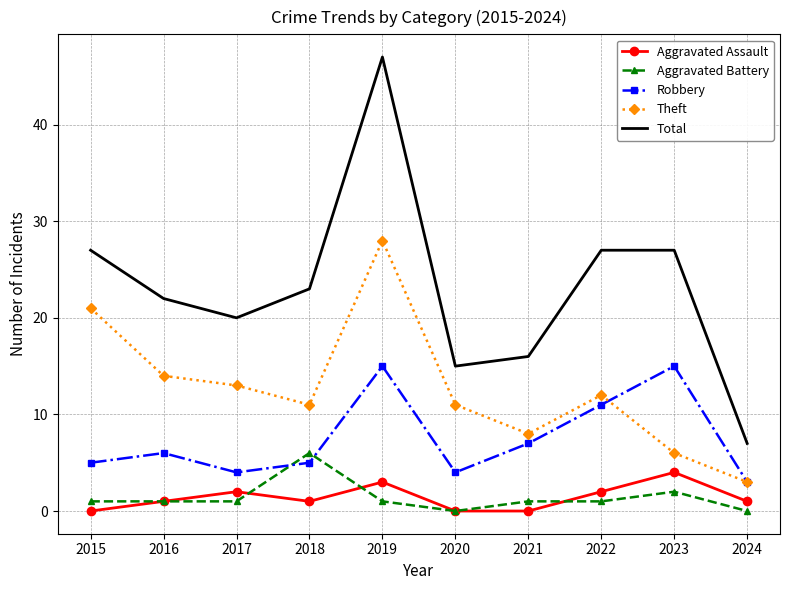

Which series changed the most between 2021 and 2024?

Total